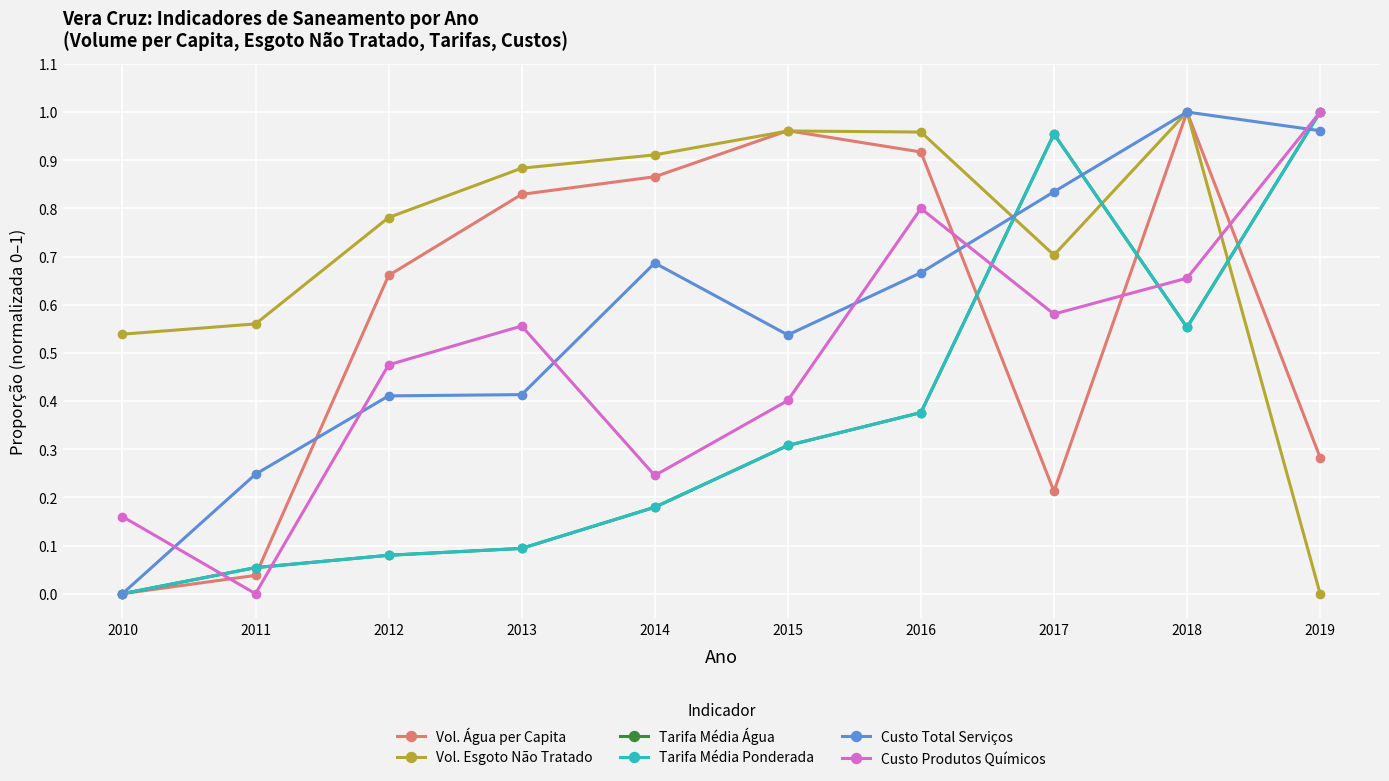

Which category has the lowest value in the Custo Total Serviços series?

2010